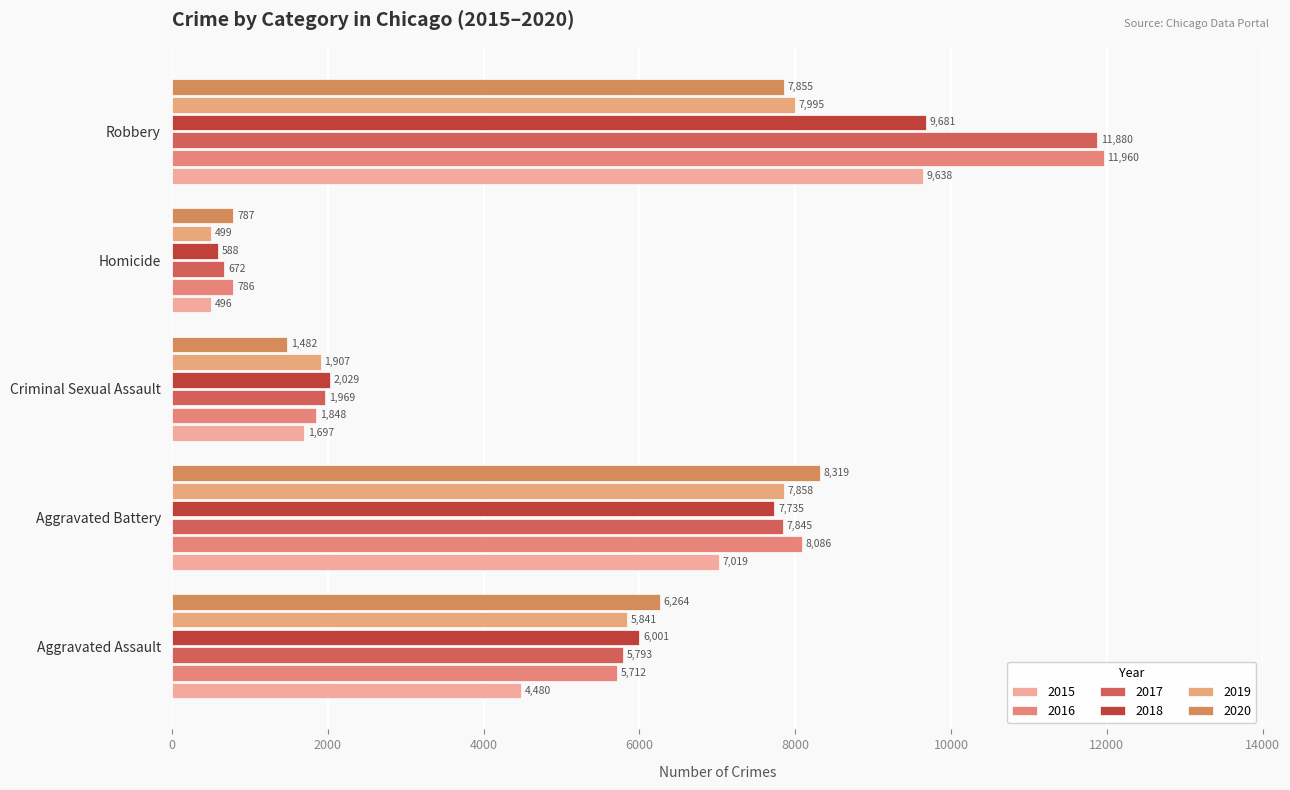

How many distinct data groups are displayed?

6